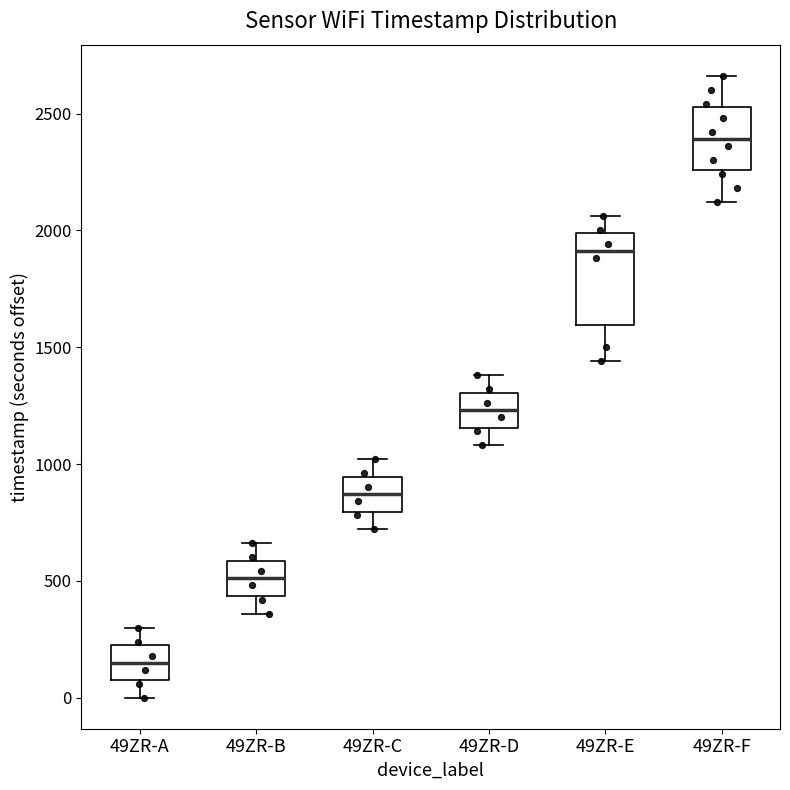

Where does the lower whisker of the box for 49ZR-A end on the y-axis? The values are not printed on the chart, so give them approximately, as read against the axis.

0